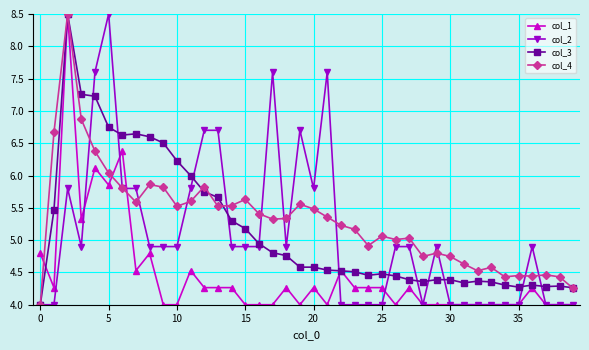

What is the maximum value for col_4?

8.5